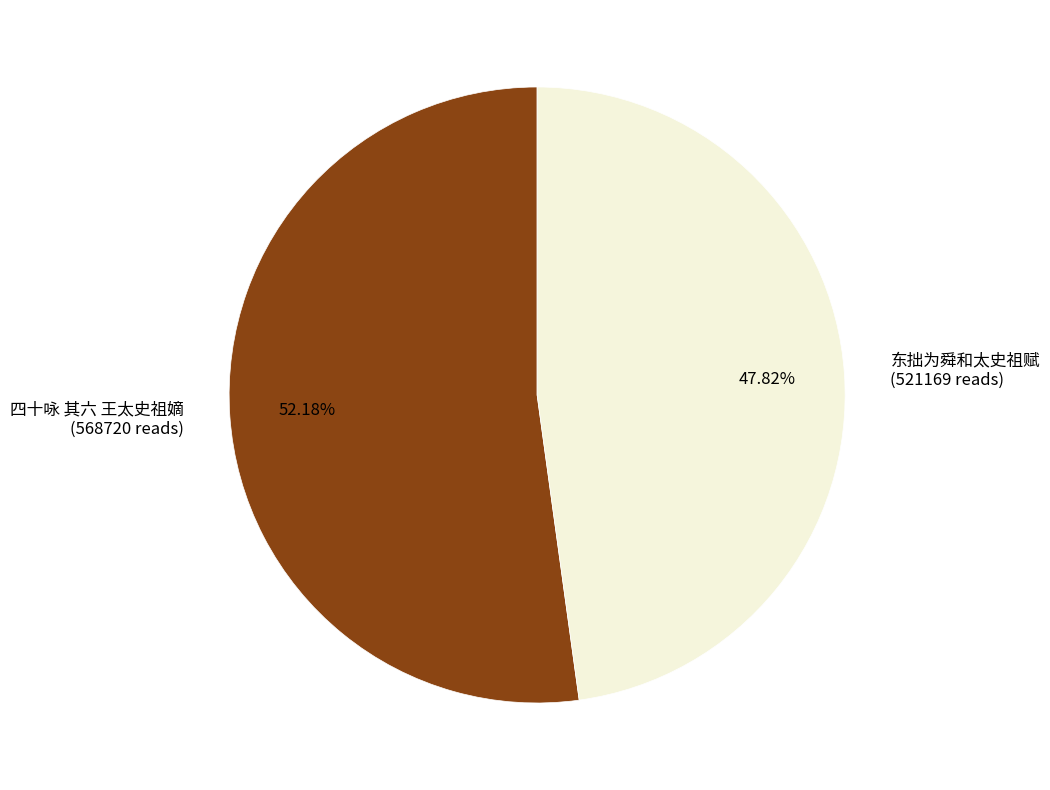

True or false: 东拙为舜和太史祖赋 accounts for 48% of the total.

True